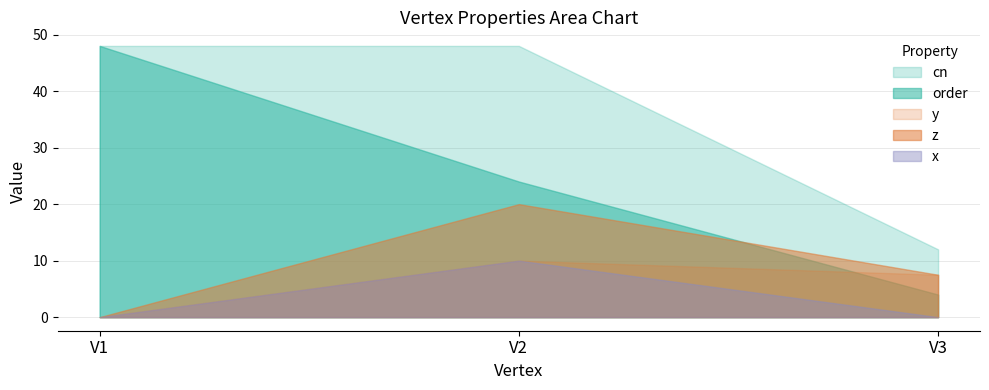

What is the difference between the highest and lowest values at V3?

12.0